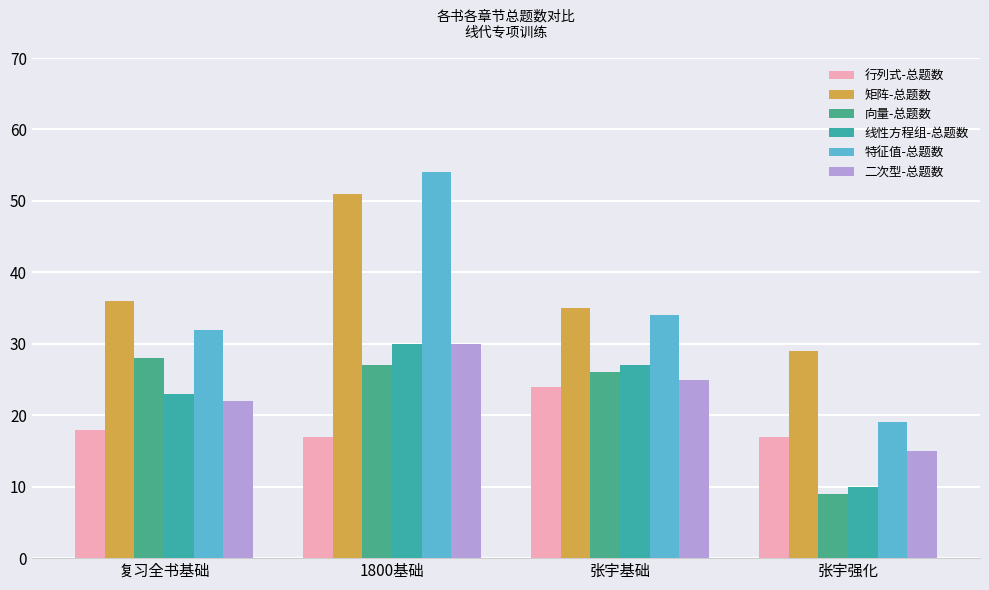

What is the average value of the 特征值-总题数 series?

35